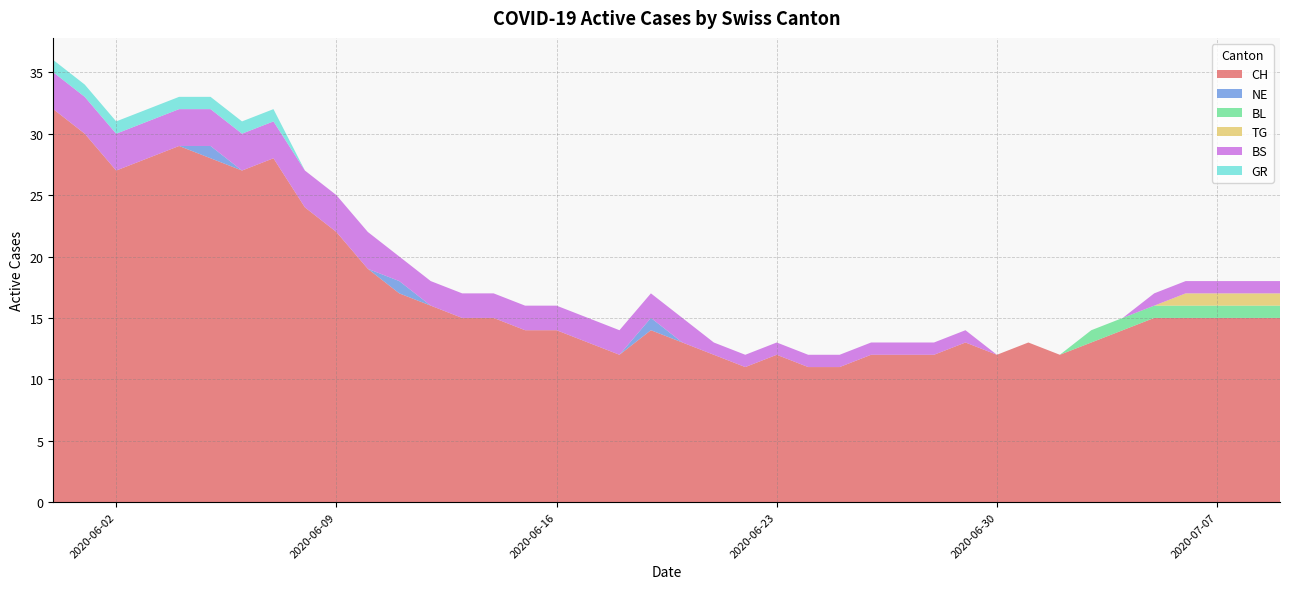

The CH series shows 12 at 2020-06-30. True or false?

True